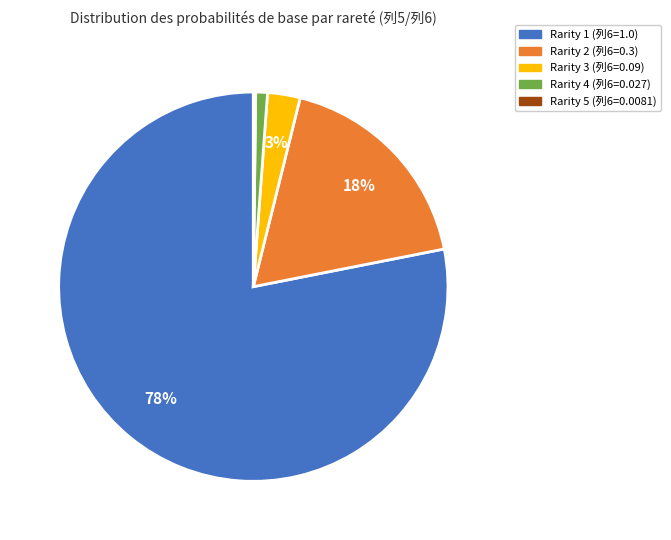

To the nearest percent, what is the average slice percentage?

20%